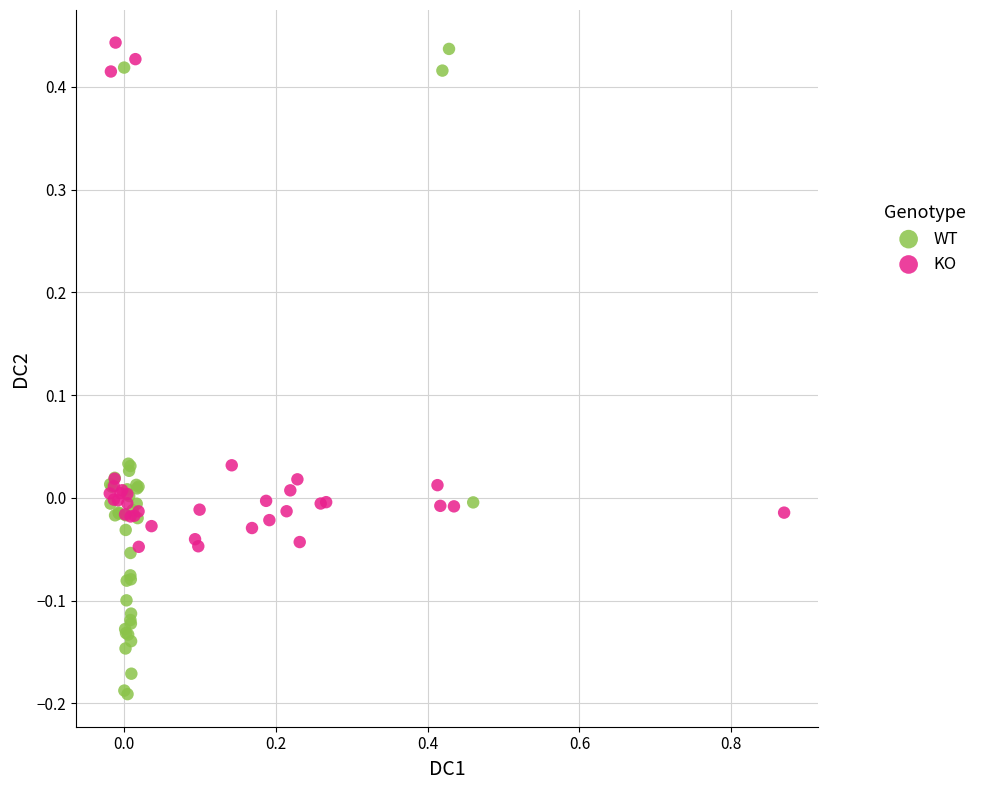

Which series contains the lowest Y value?

WT